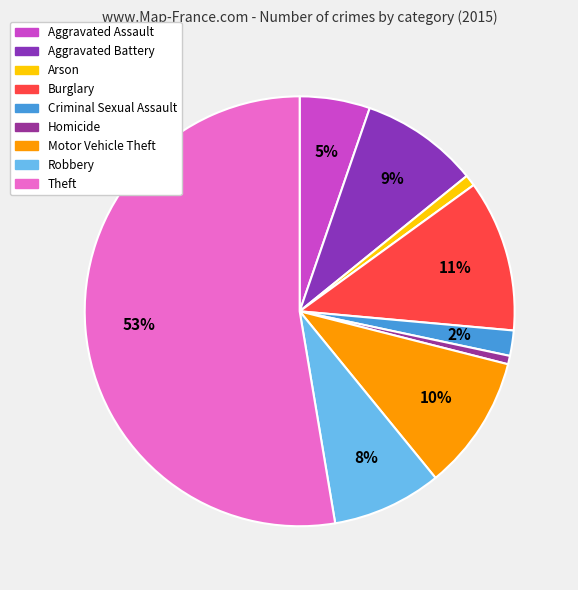

To the nearest percent, what is the combined percentage of Homicide and Criminal Sexual Assault?

3%